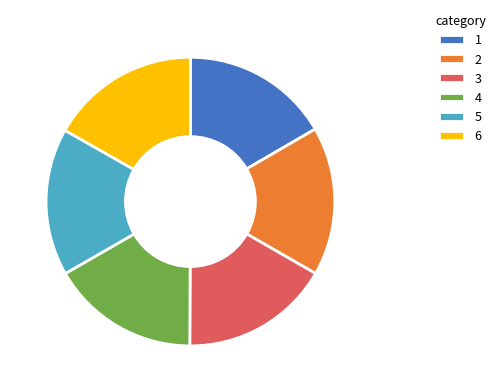

How many slices are in this pie chart?

6